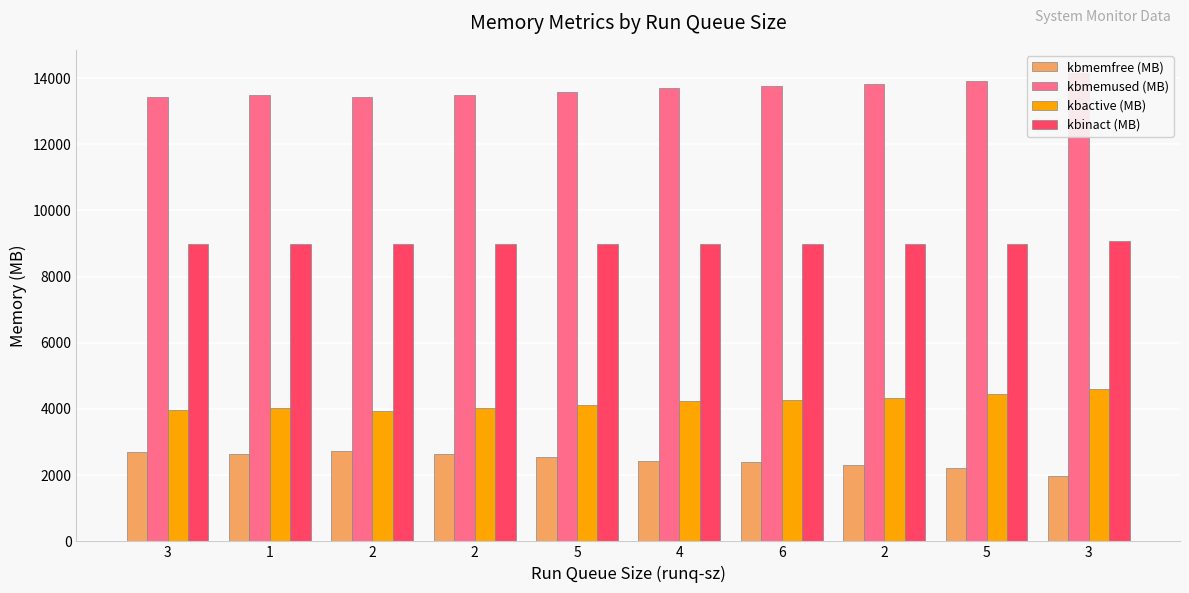

Rank the series at 6 from lowest to highest value.

kbmemfree (MB), kbactive (MB), kbinact (MB), kbmemused (MB)